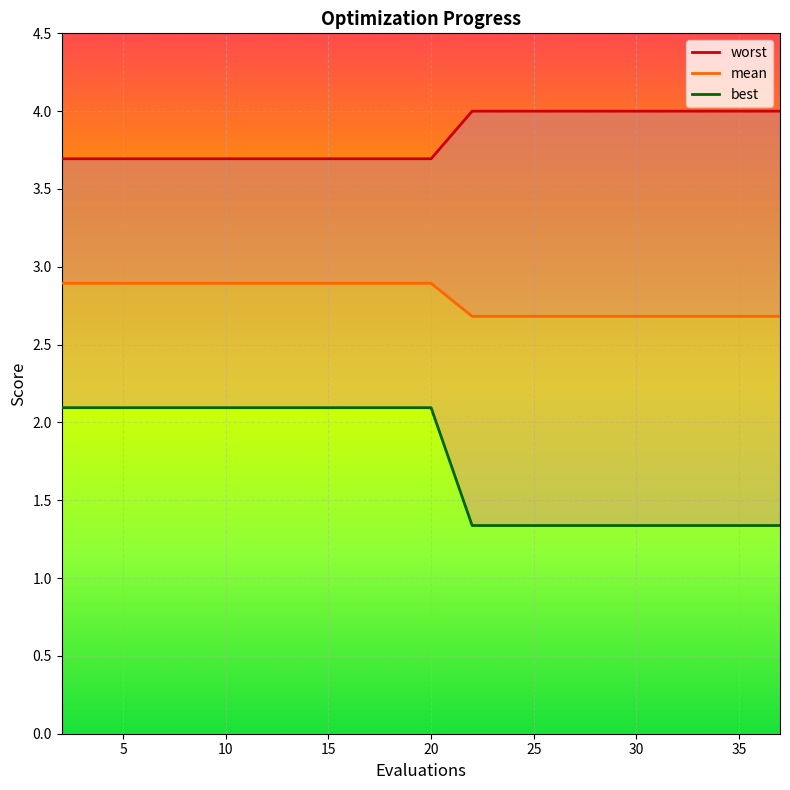

True or false: worst and mean intersect in this chart.

False